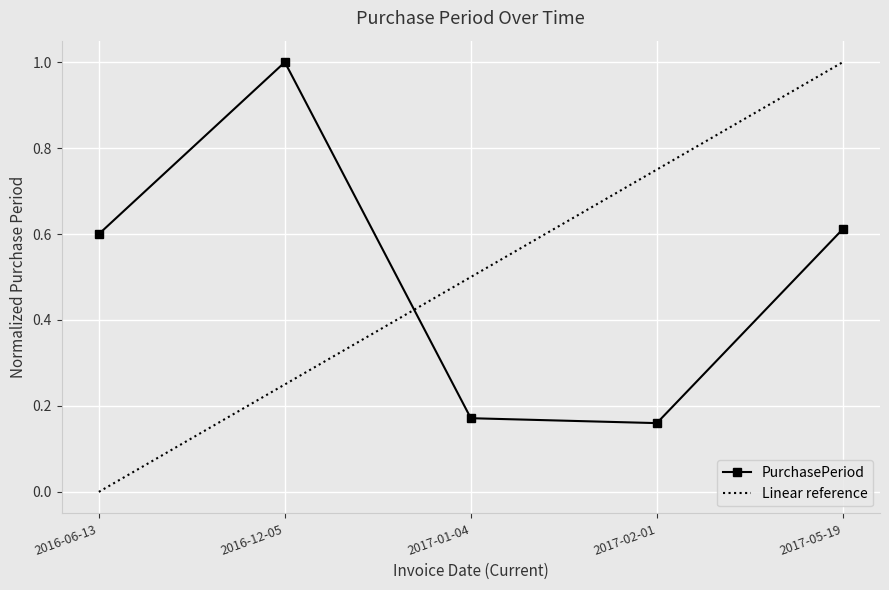

List the labels in order of Linear reference value, smallest first.

2016-06-13, 2016-12-05, 2017-01-04, 2017-02-01, 2017-05-19